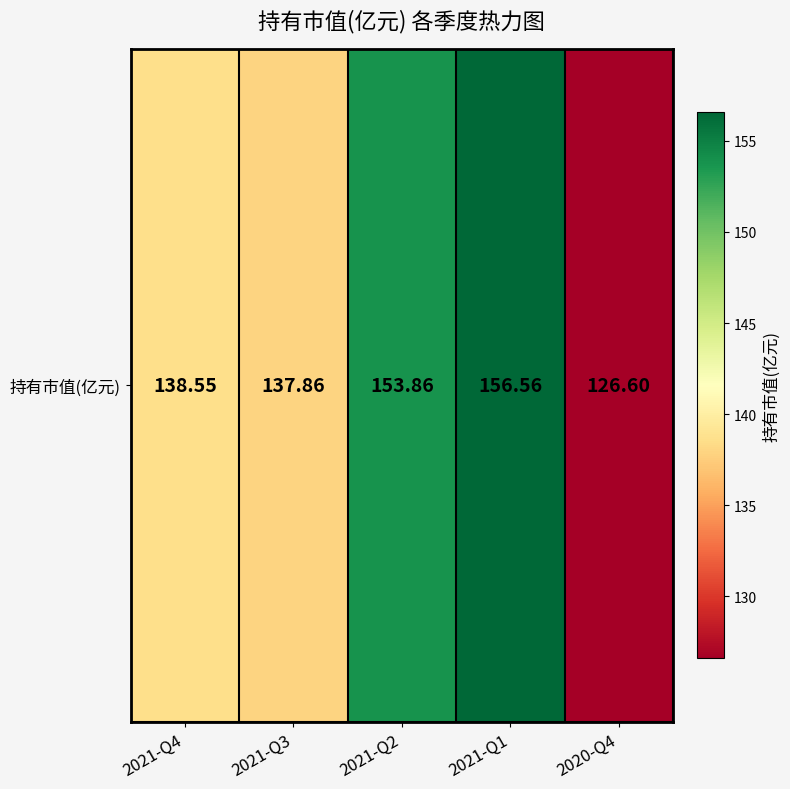

Approximately how many times larger is the value at 2021-Q4 compared to 2021-Q3?

1.0